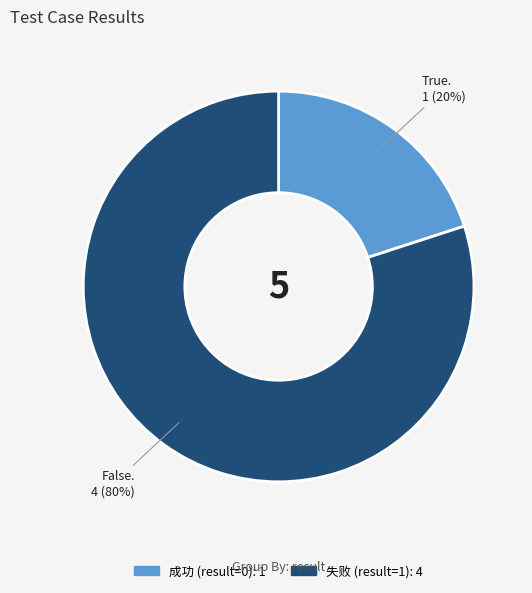

To the nearest percent, what is the average slice percentage?

50%